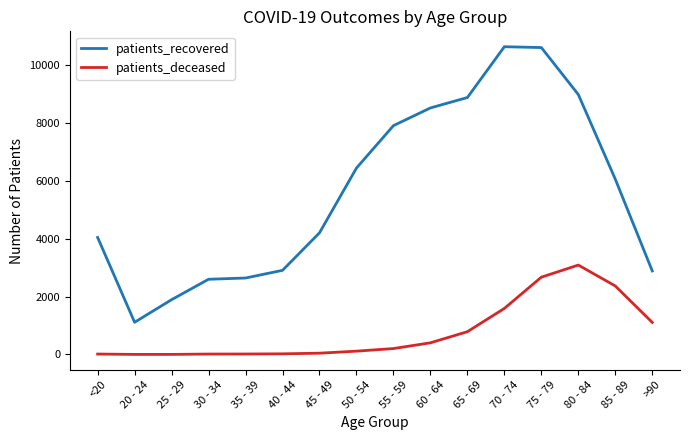

Which series changed the most between <20 and 65 - 69?

patients_recovered